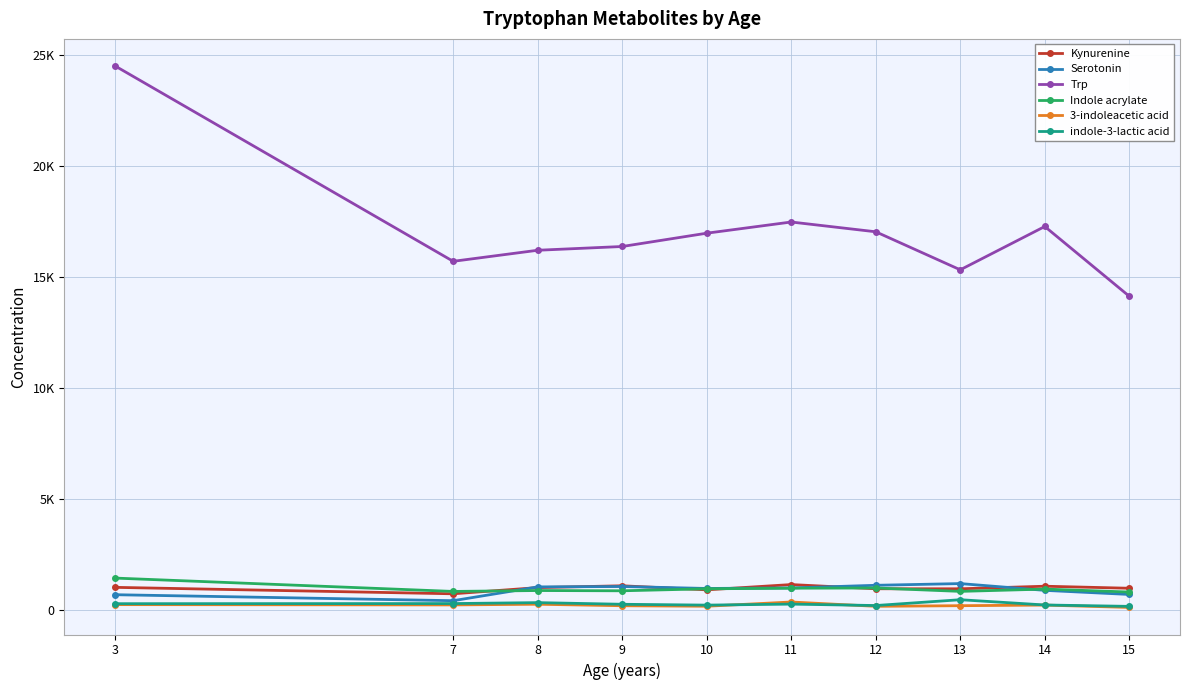

What are all the series names shown in the legend?

Kynurenine, Serotonin, Trp, Indole acrylate, 3-indoleacetic acid, indole-3-lactic acid